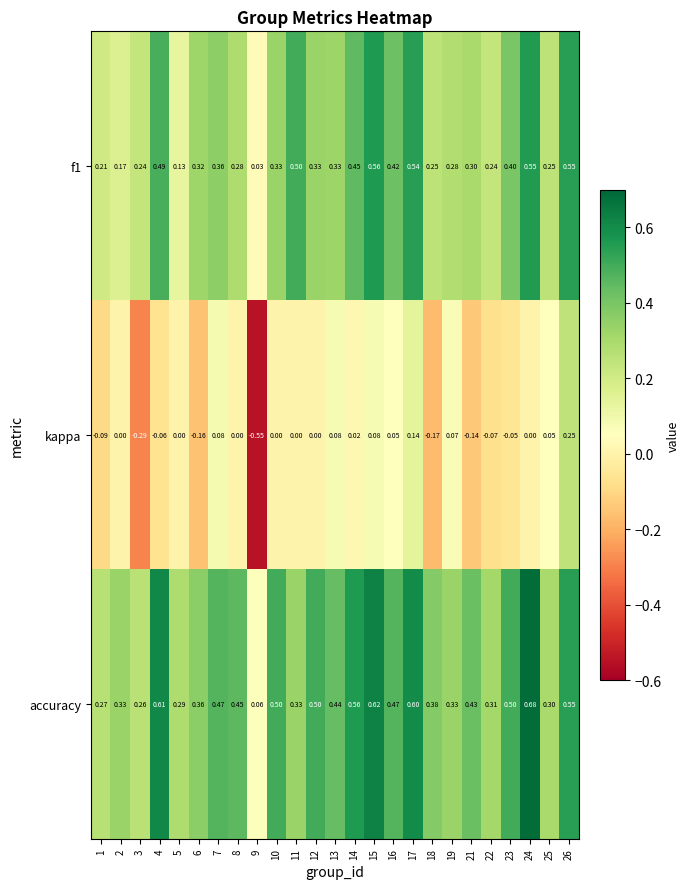

Which series has the largest total across all categories?

accuracy